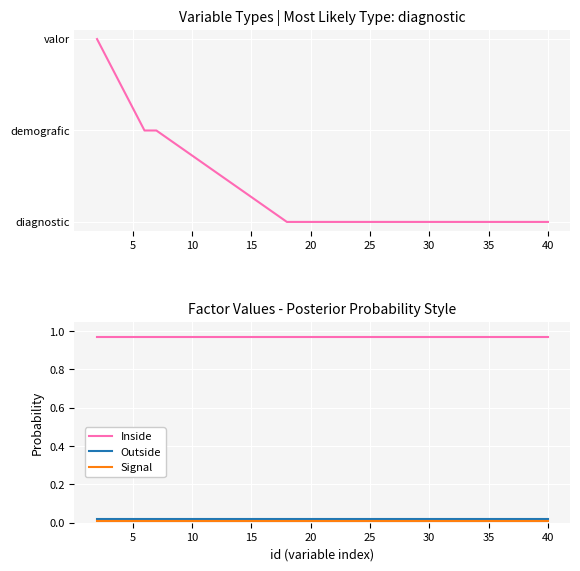

True or false: Inside and Outside intersect in this chart.

False